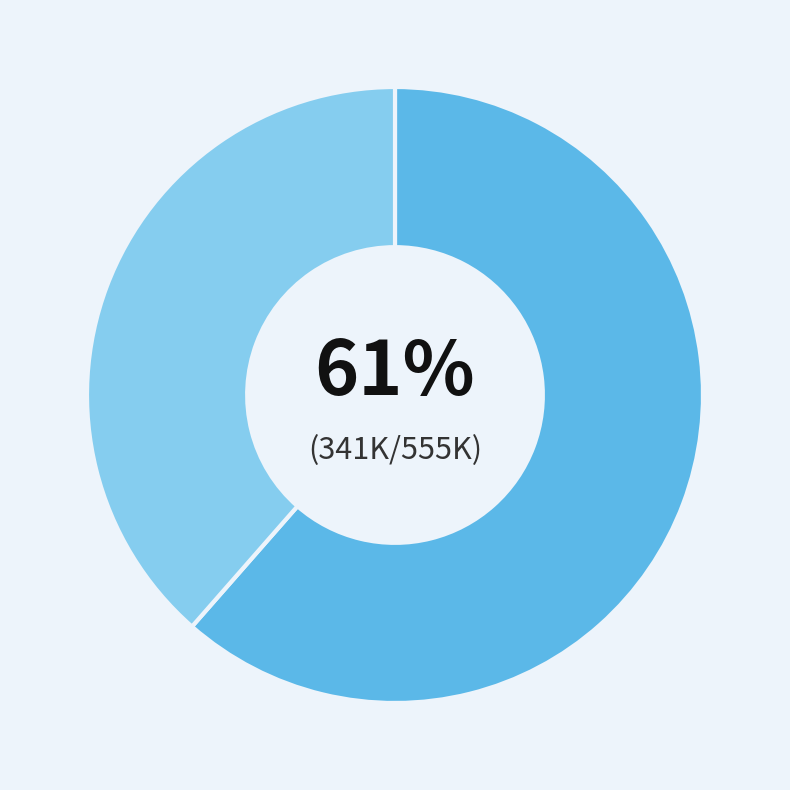

To the nearest percent, what is the average slice percentage?

50%